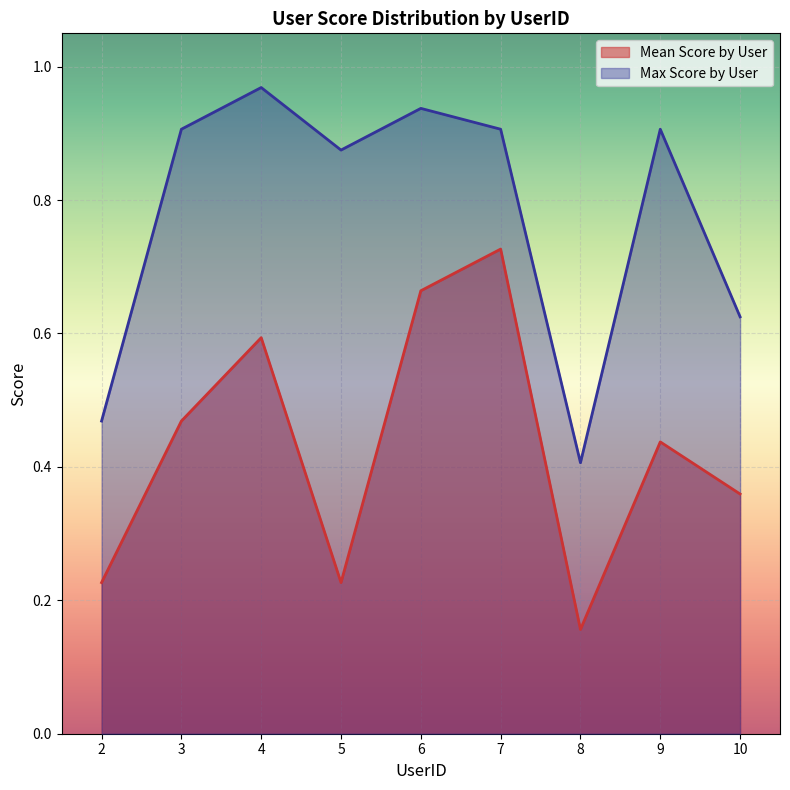

Rank the categories by Max Score by User value from lowest to highest.

8, 2, 10, 5, 3, 7, 9, 6, 4